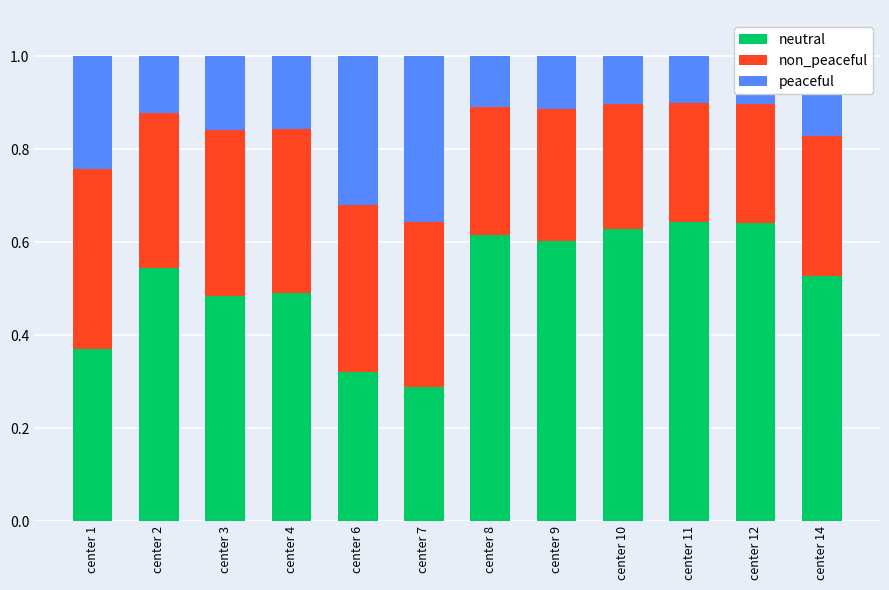

Is it true that neutral equals 0.3 at center 7?

True